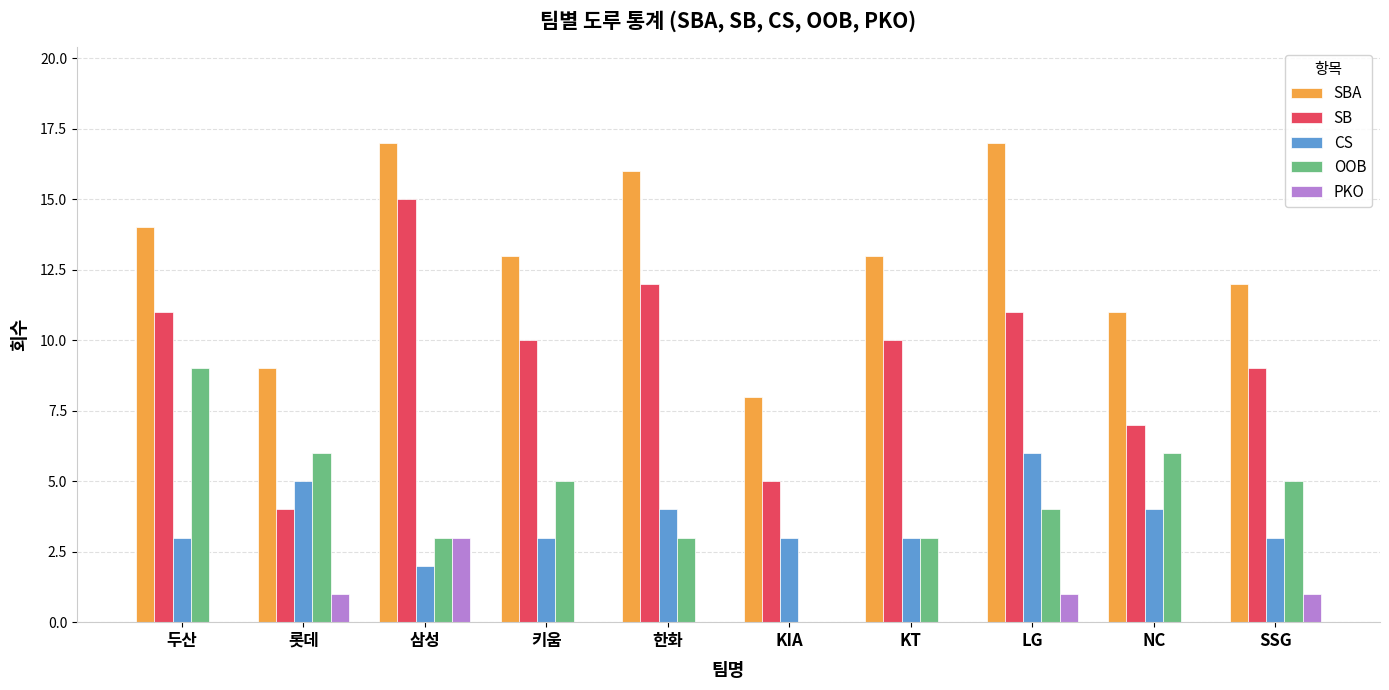

Which category has the highest value in the SB series?

삼성